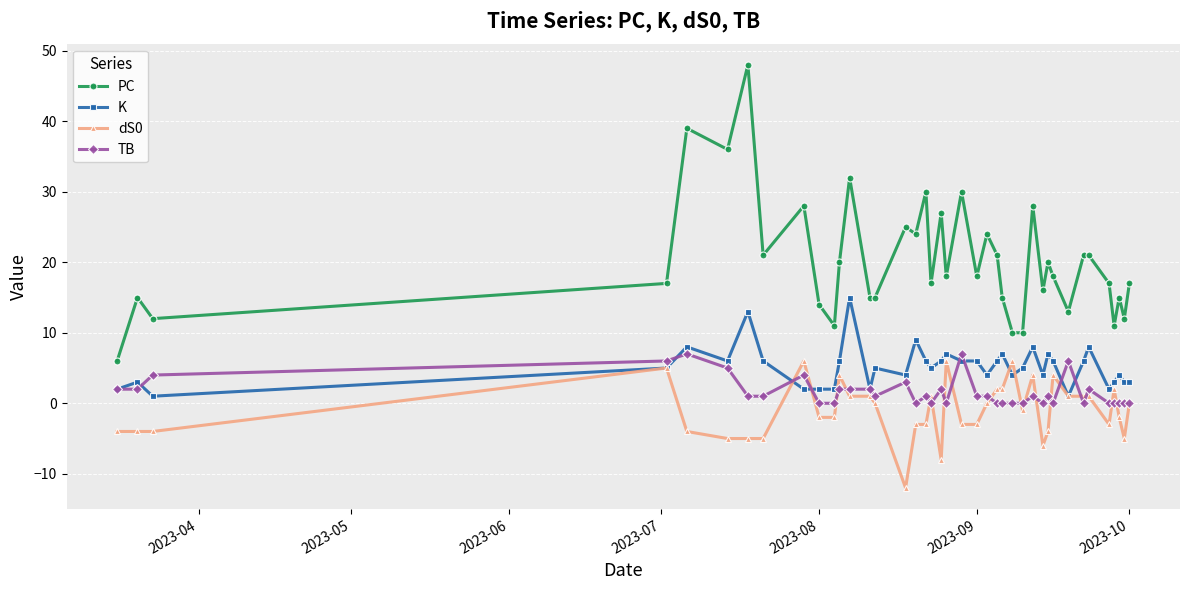

Which series has the largest range (max minus min)?

PC